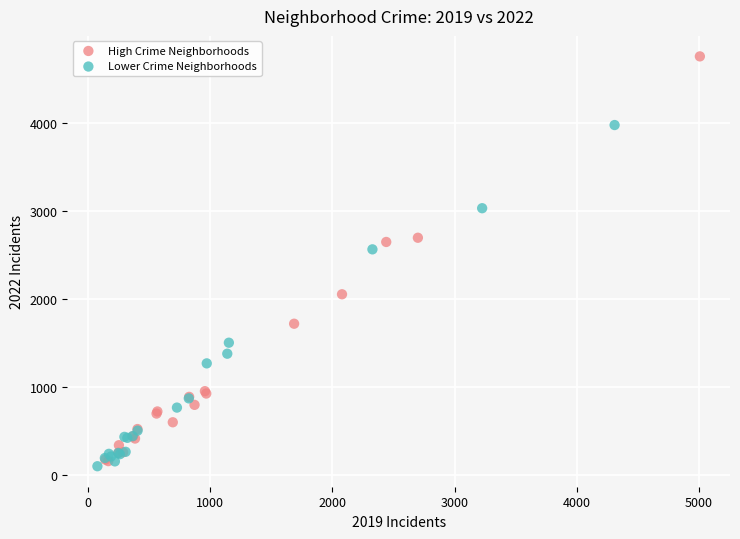

Which series has the largest Y range (max minus min)?

High Crime Neighborhoods